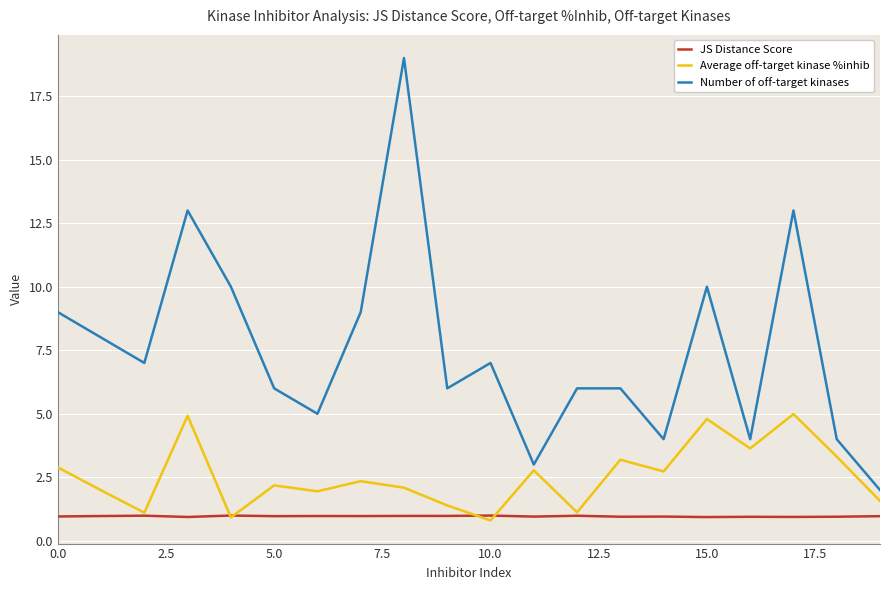

Which series has the largest range (max minus min)?

Number of off-target kinases